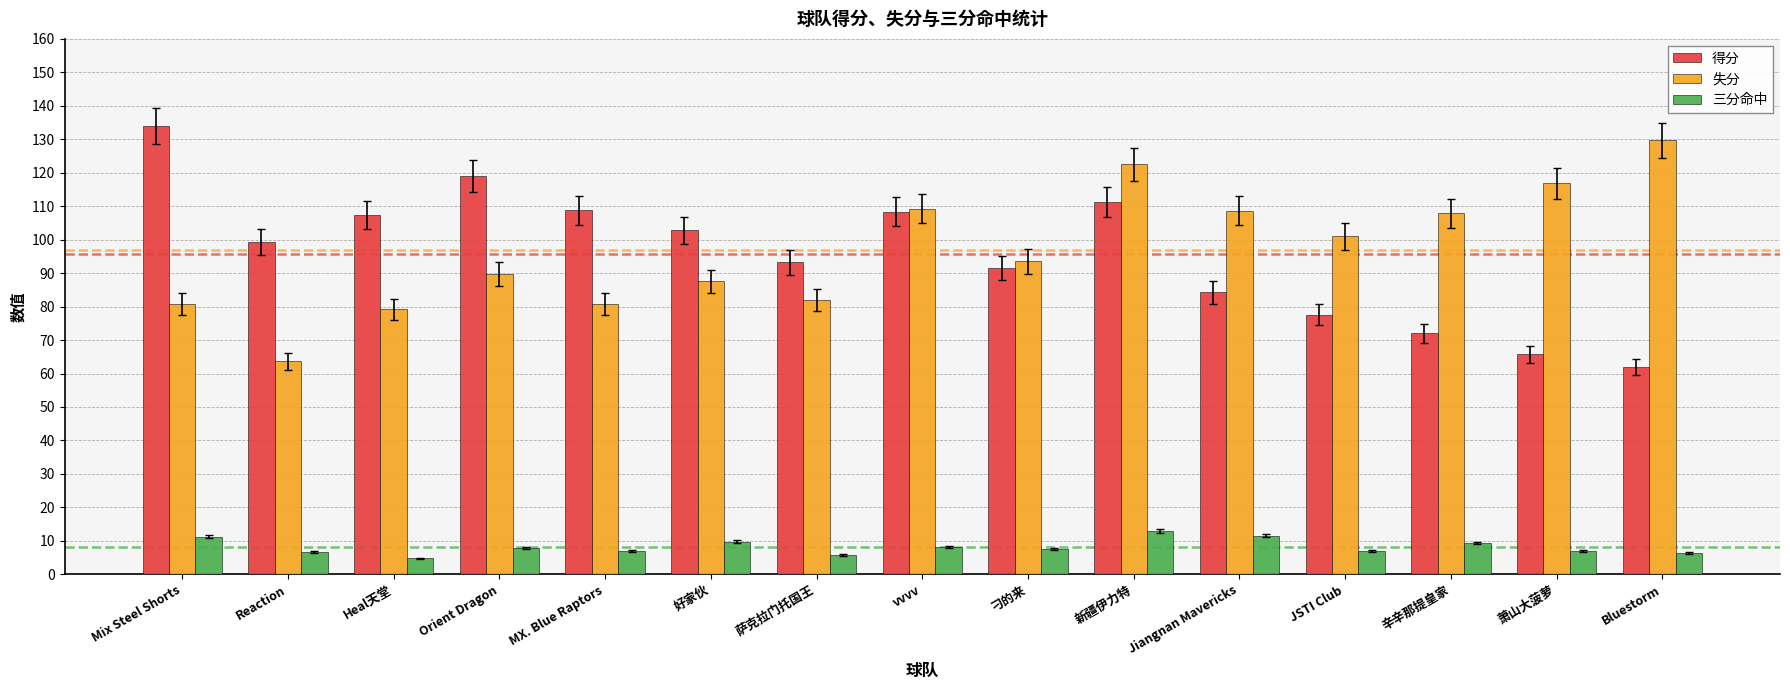

At 萧山大菠萝, list the series in order from largest to smallest.

失分, 得分, 三分命中